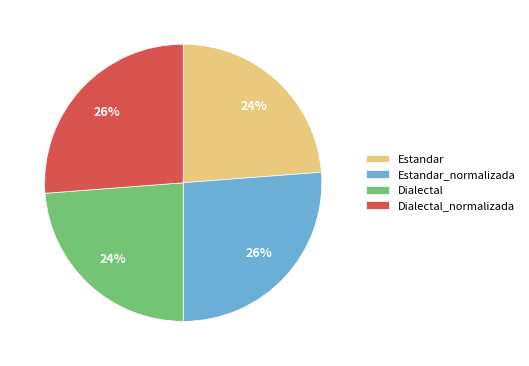

Approximately how many times larger is the value at Dialectal_normalizada compared to Dialectal?

1.1